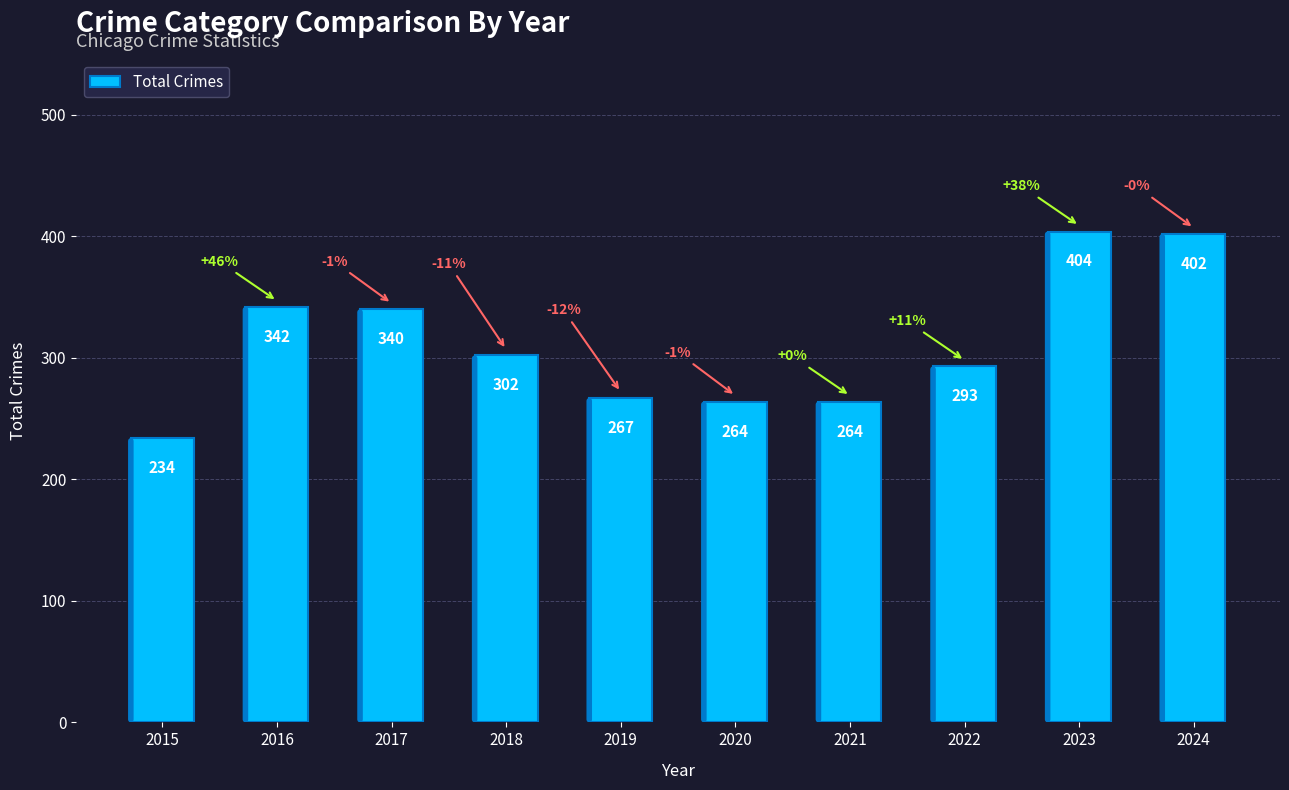

What is the change in value from 2015 to 2022?

+59